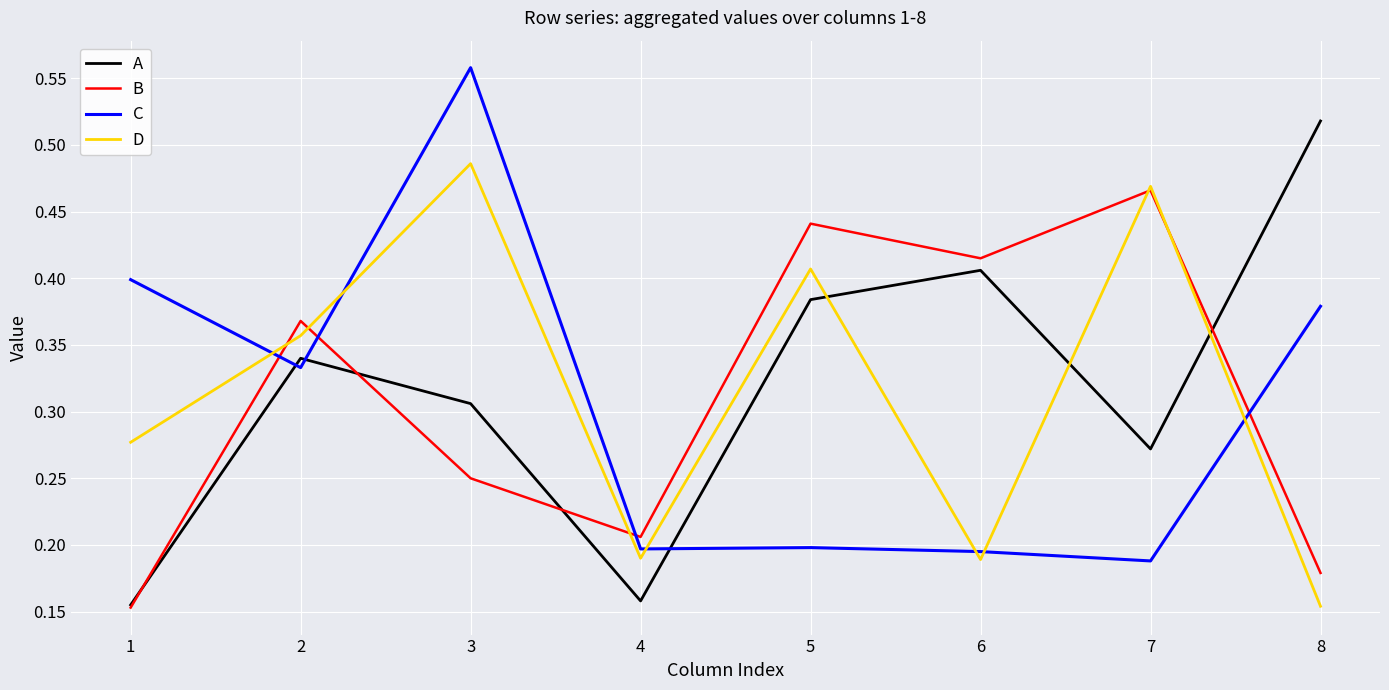

Which series changed the most between 2 and 3?

C